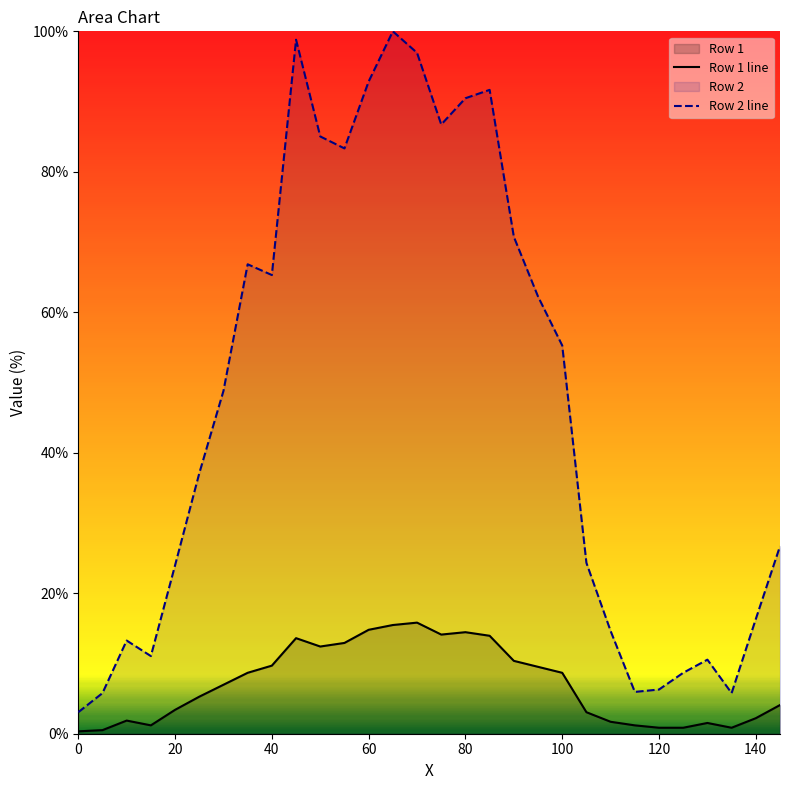

True or false: Row 2 and Row 1 intersect in this chart.

False